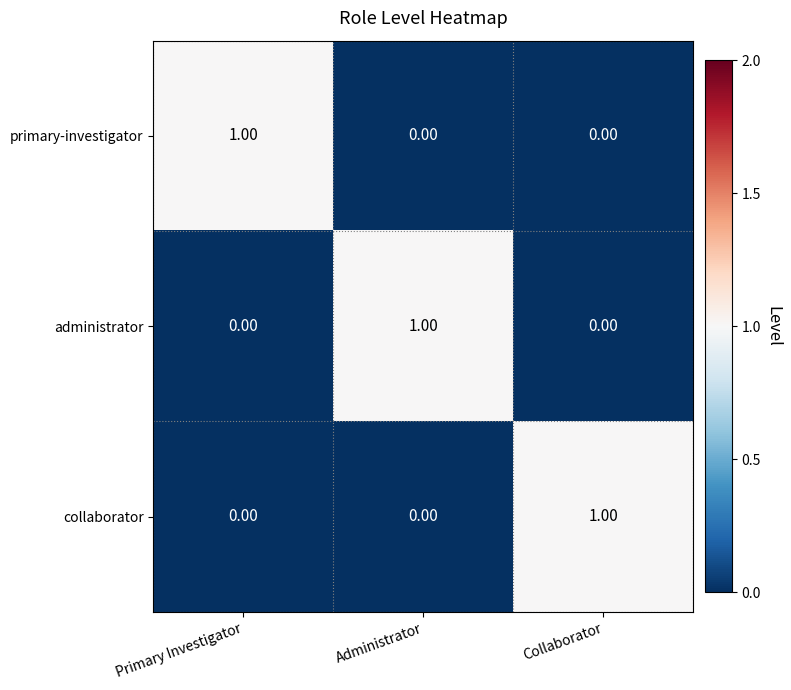

At how many categories does at least one series exceed 0?

3